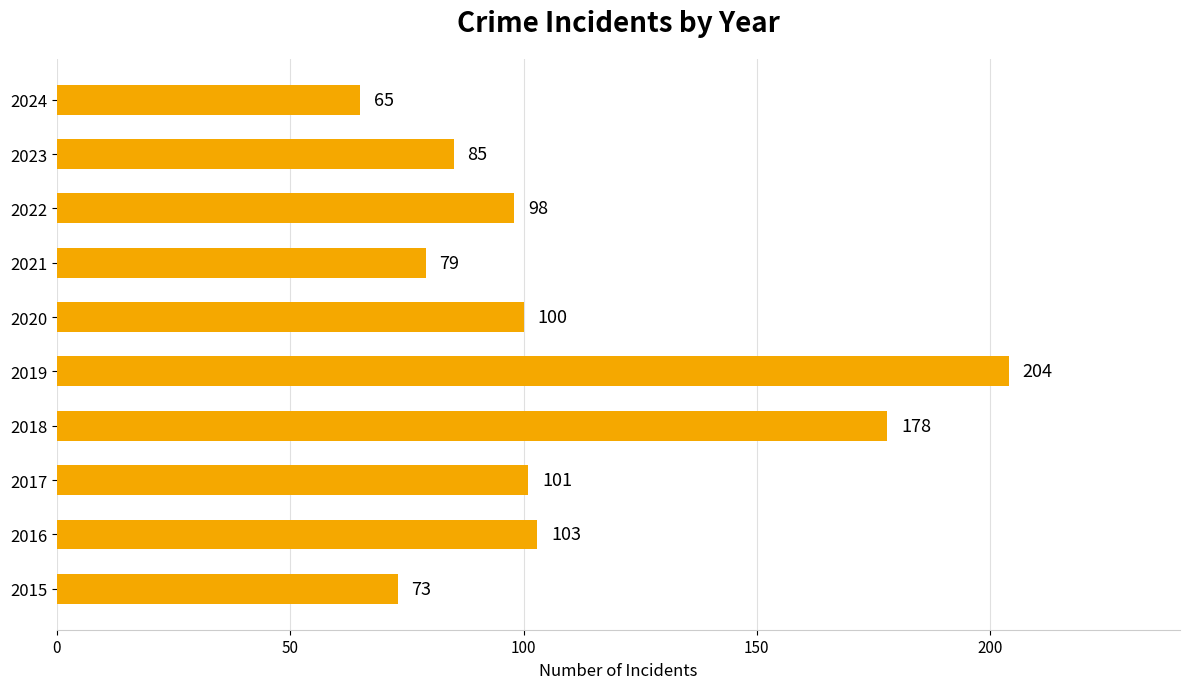

Are the bars grouped side by side (vs. stacked)?

No